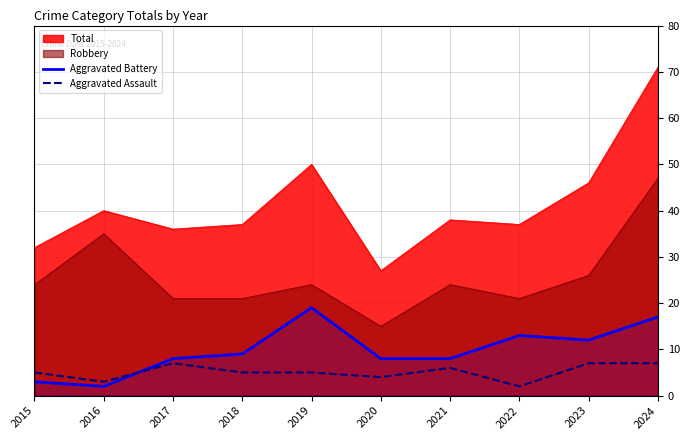

Count the number of categories in the chart.

10